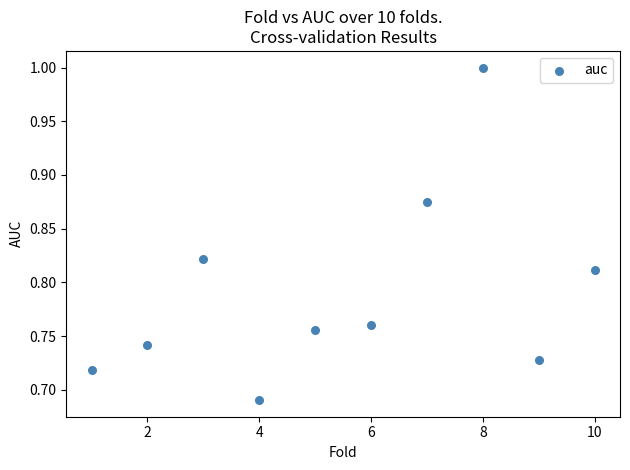

What is the average X value?

5.5